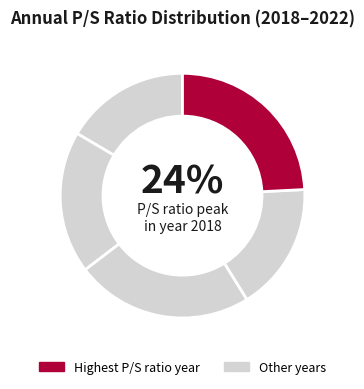

Count the number of slices in the pie.

5